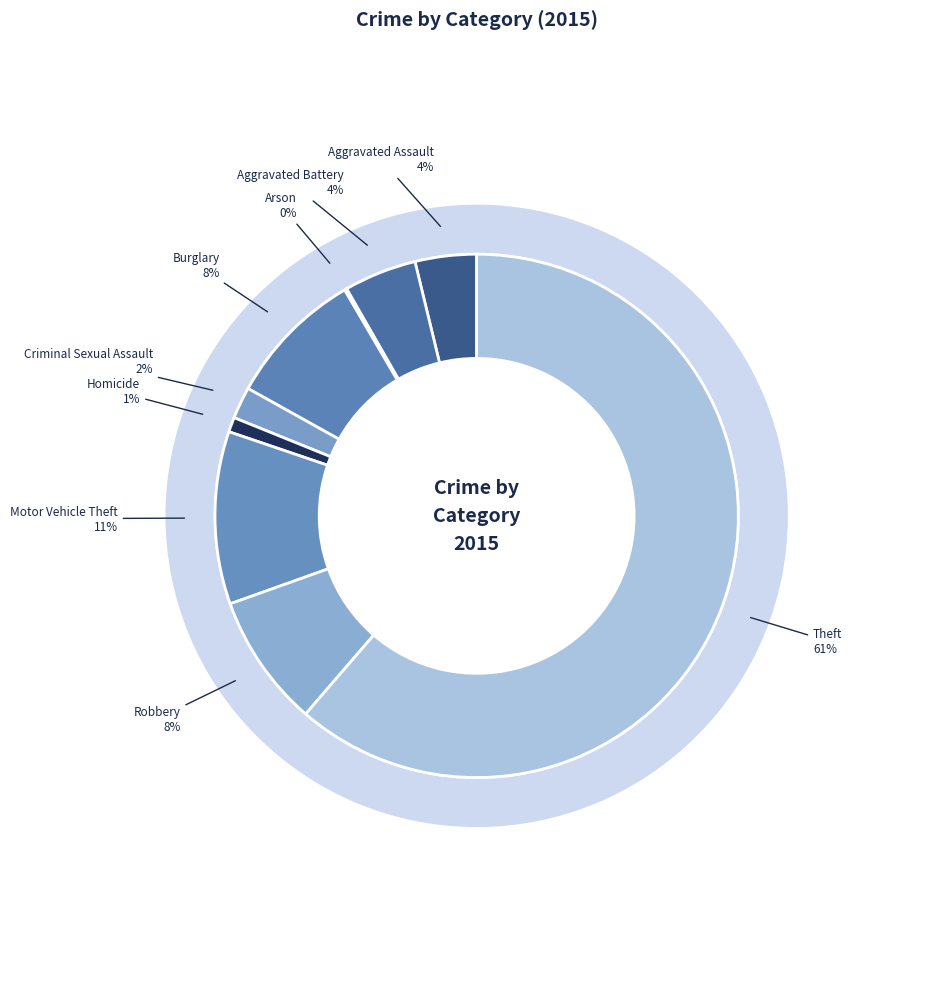

To the nearest percent, what portion does Aggravated Assault represent?

4%